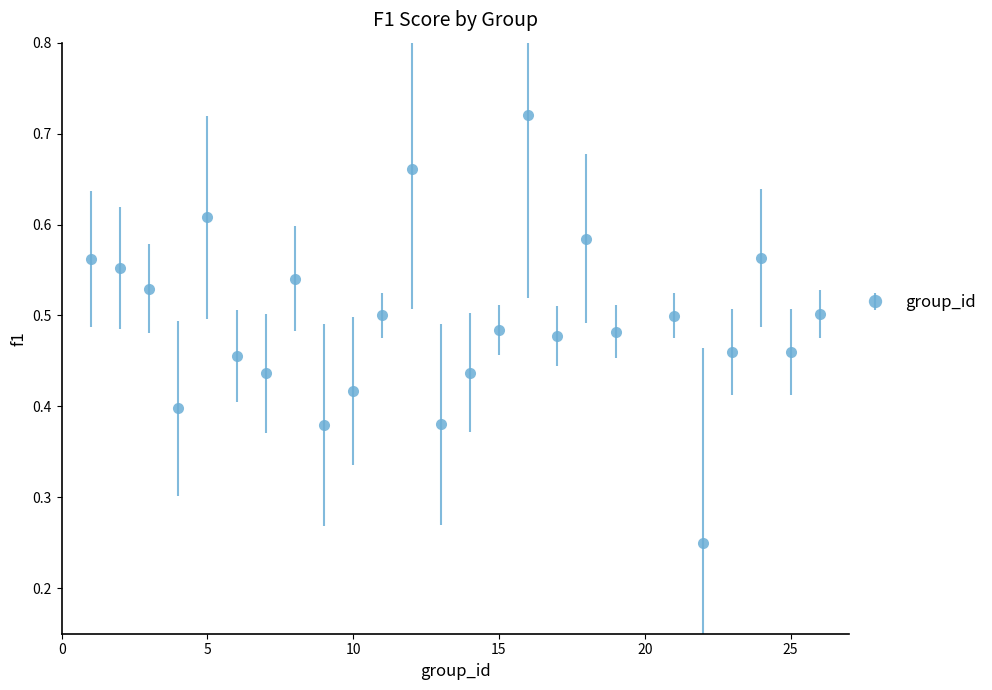

Count the values in the range 0 to 1.

25